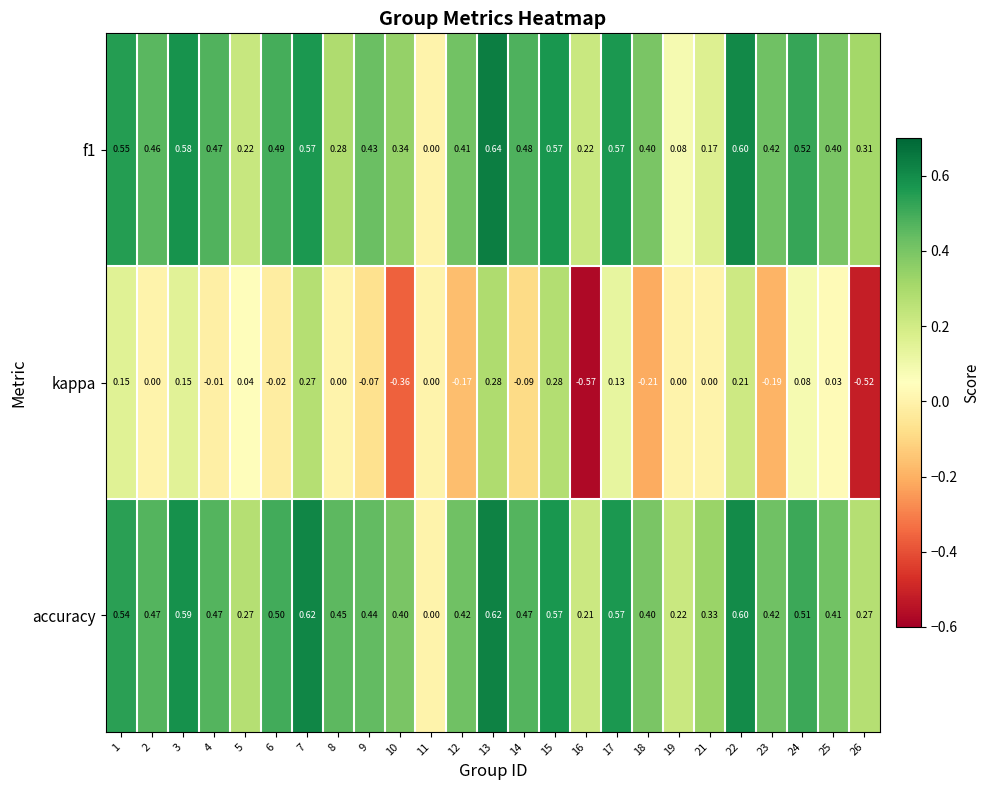

Between 16 and 23, which series saw the biggest shift?

kappa